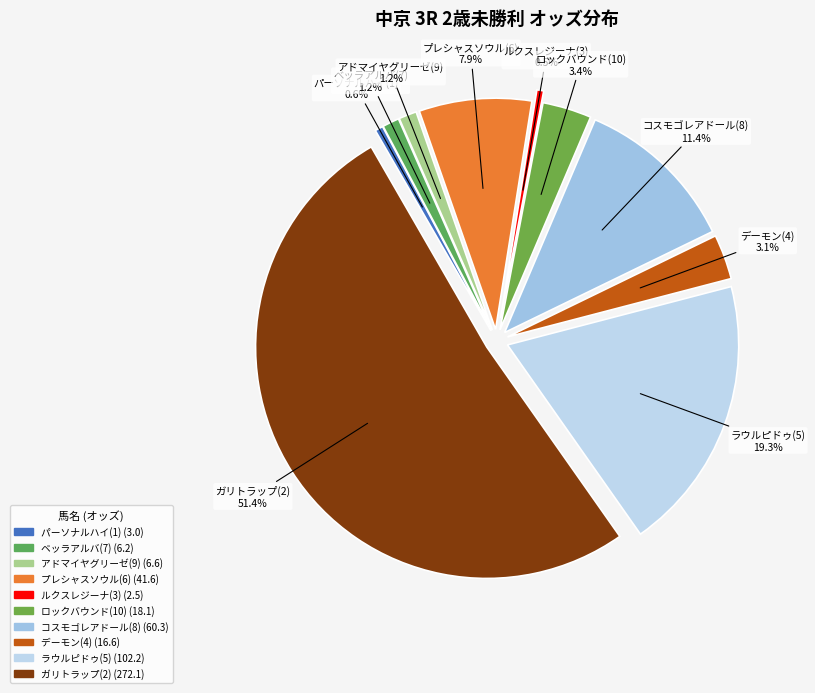

How many slices are in this pie chart?

10